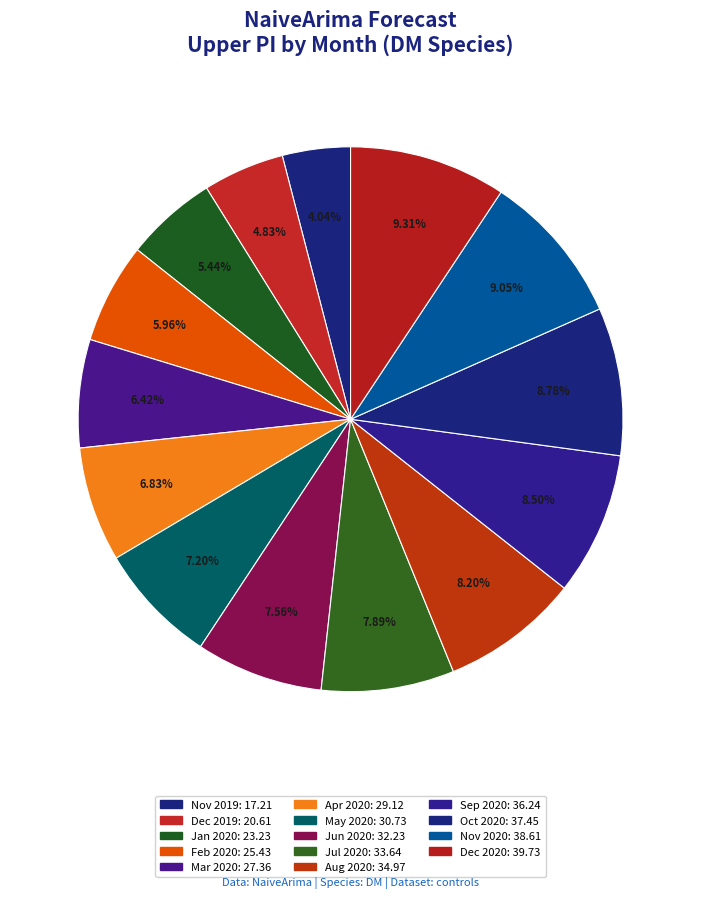

How many slices are in this pie chart?

14